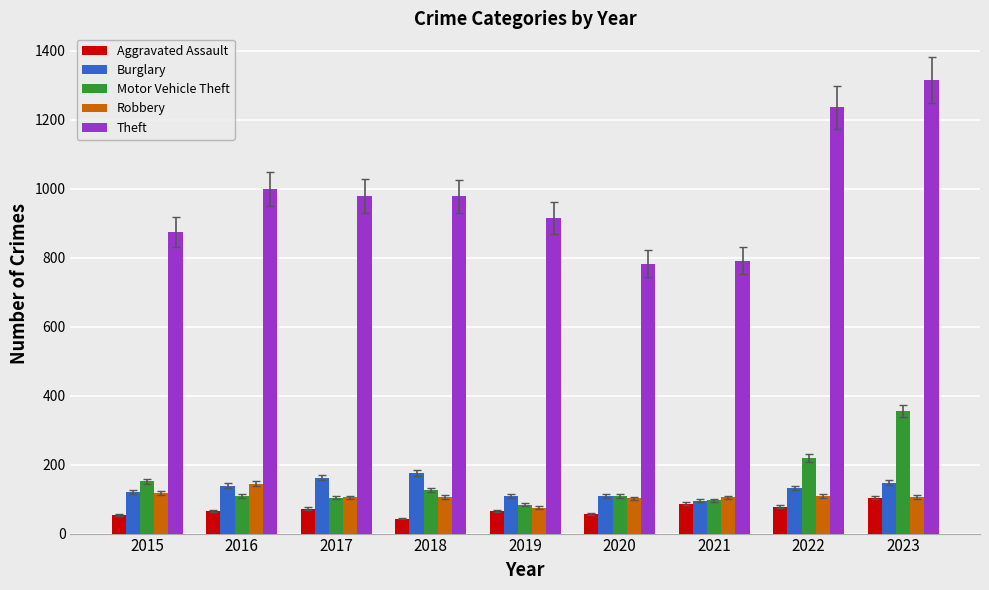

How many bars are there in each group?

5